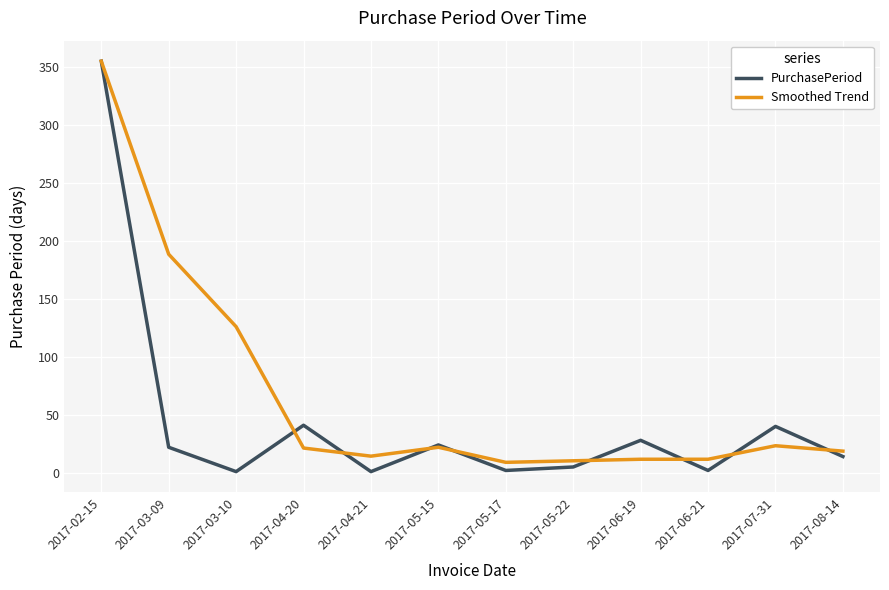

Which series has the widest spread of values?

PurchasePeriod